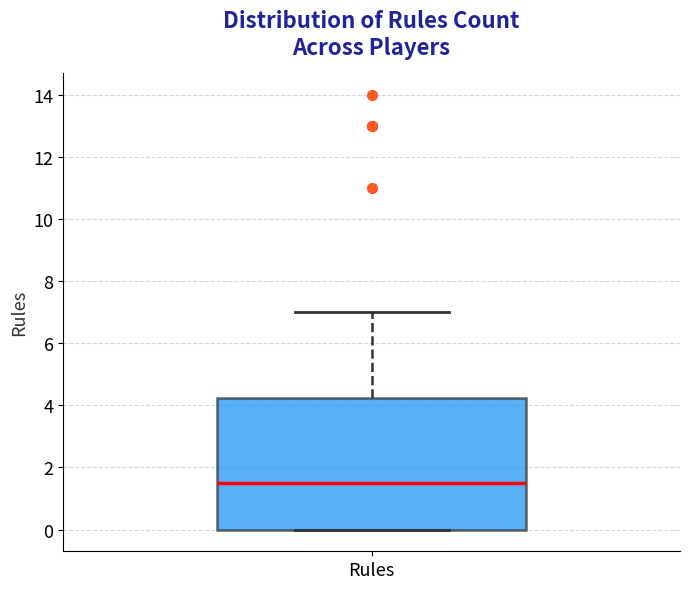

Read this box plot against the y-axis: the position of the median line, the range covered by the box, and the ends of both whiskers. The values are not printed on the chart, so give them approximately, as read against the axis.

median 1.6, box 0.0 to 4.2, whiskers 0.0 to 7.0